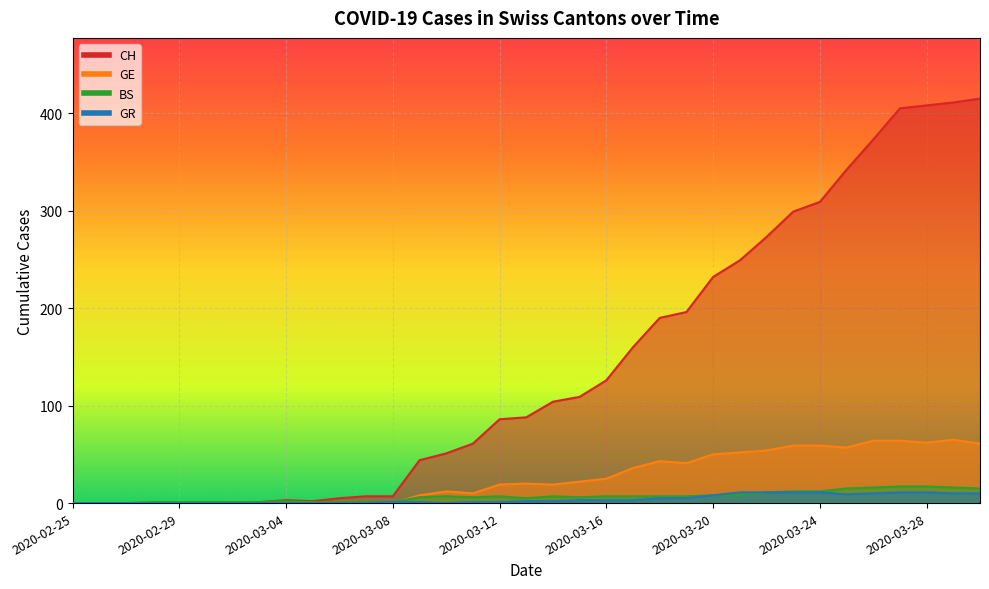

What is the value of the GR point at the 33rd from the left?

11